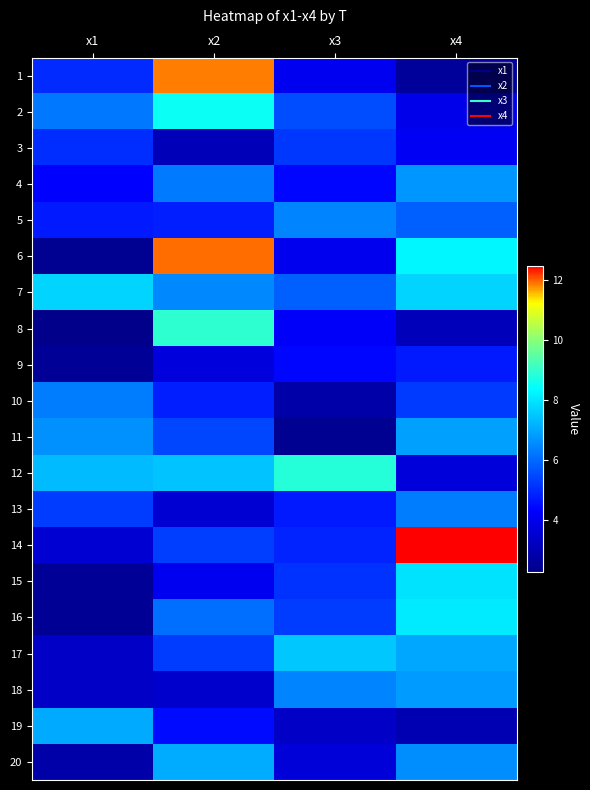

What is the minimum value shown in the chart?

2.3